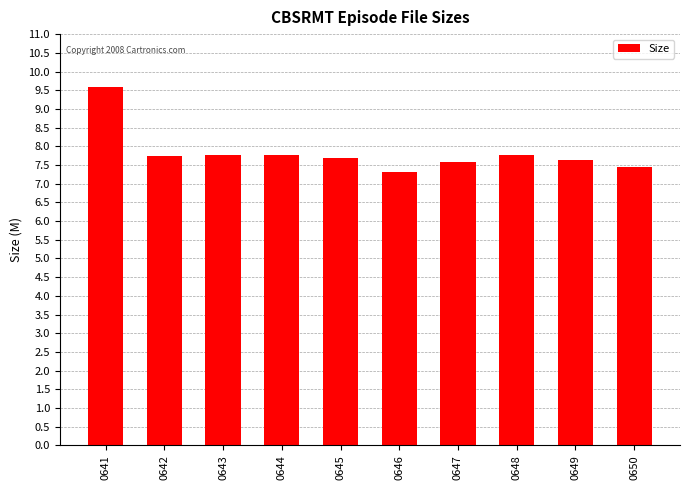

Which label corresponds to the smallest value in the chart?

0646